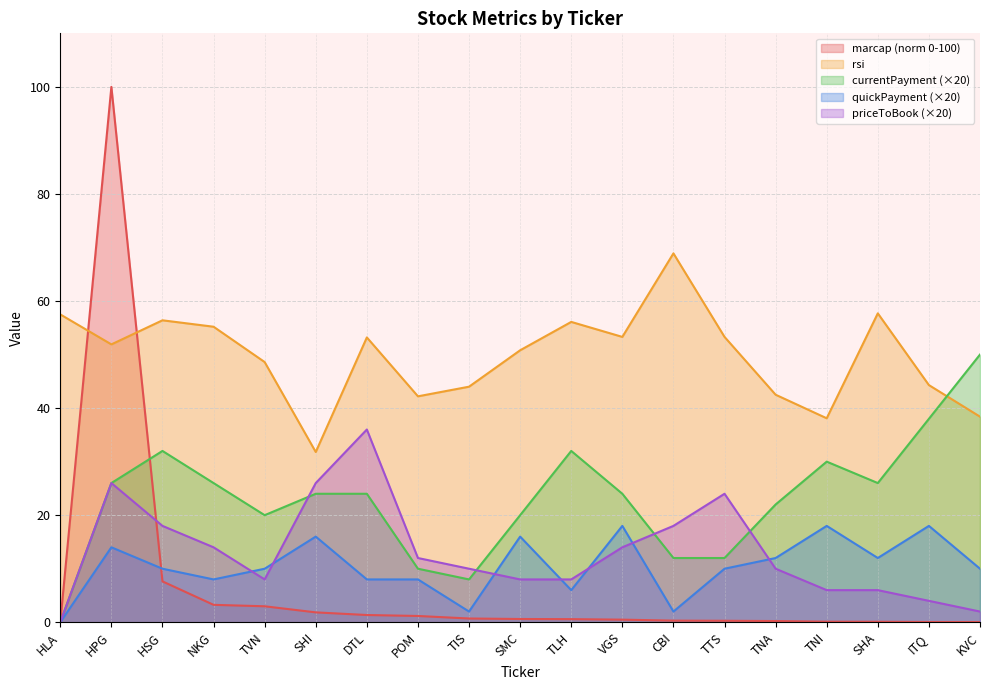

Which series has the largest total across all categories?

rsi